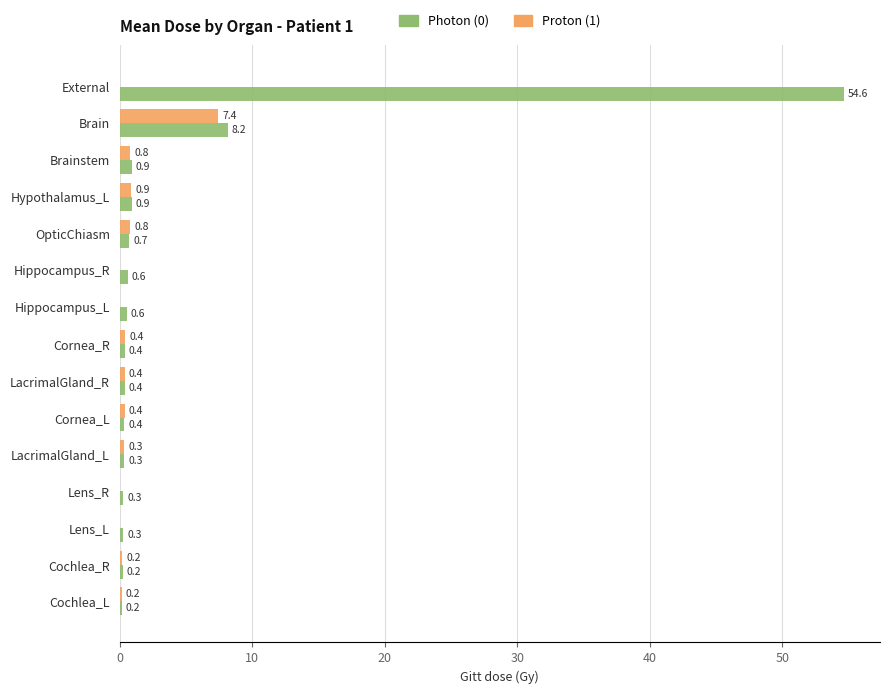

Which series changed the most between LacrimalGland_R and Brain?

Photon (0)